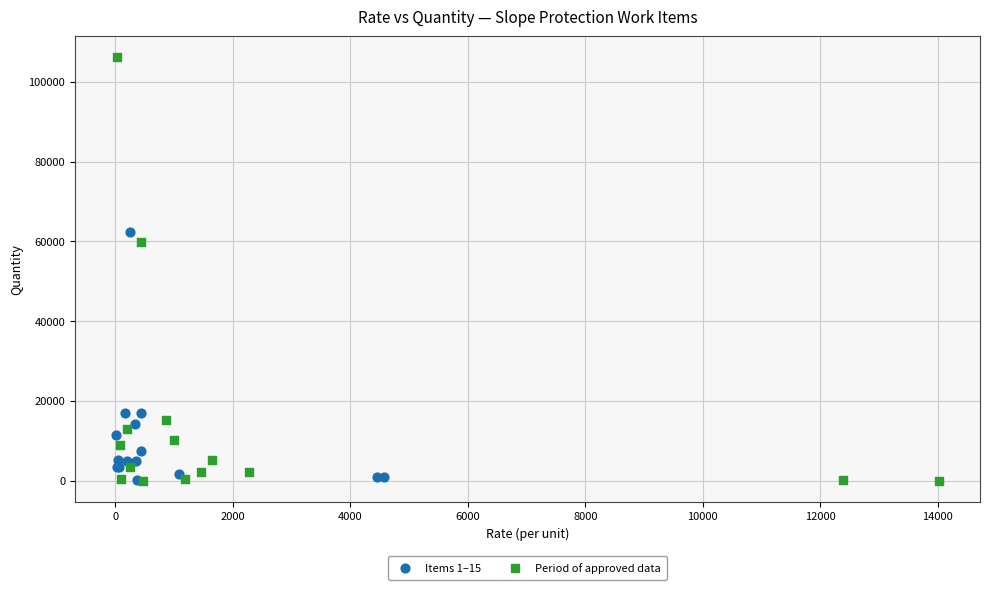

Which series has the widest spread of Y values?

Period of approved data